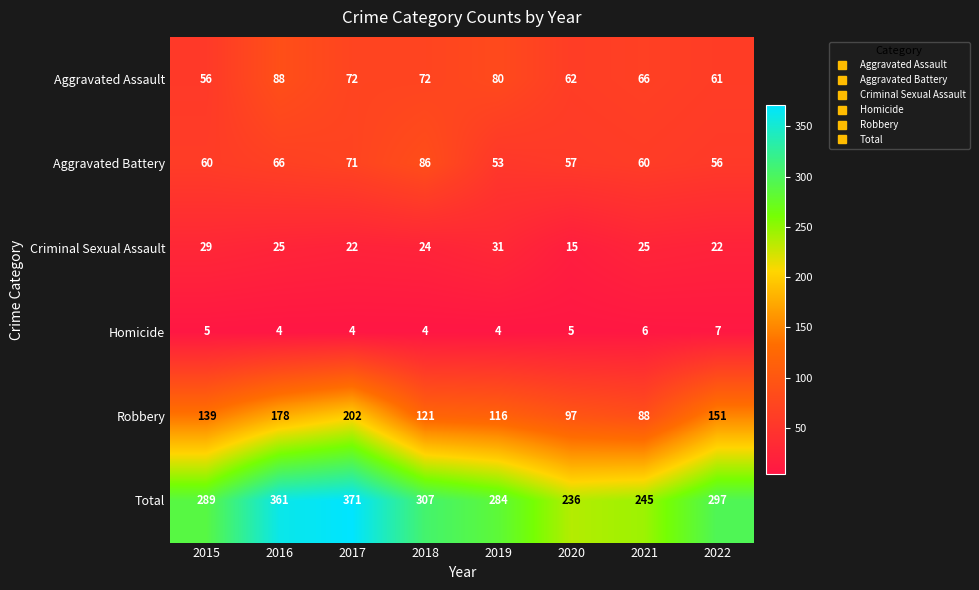

What is the difference between the second highest and minimum values in the Total series?

125